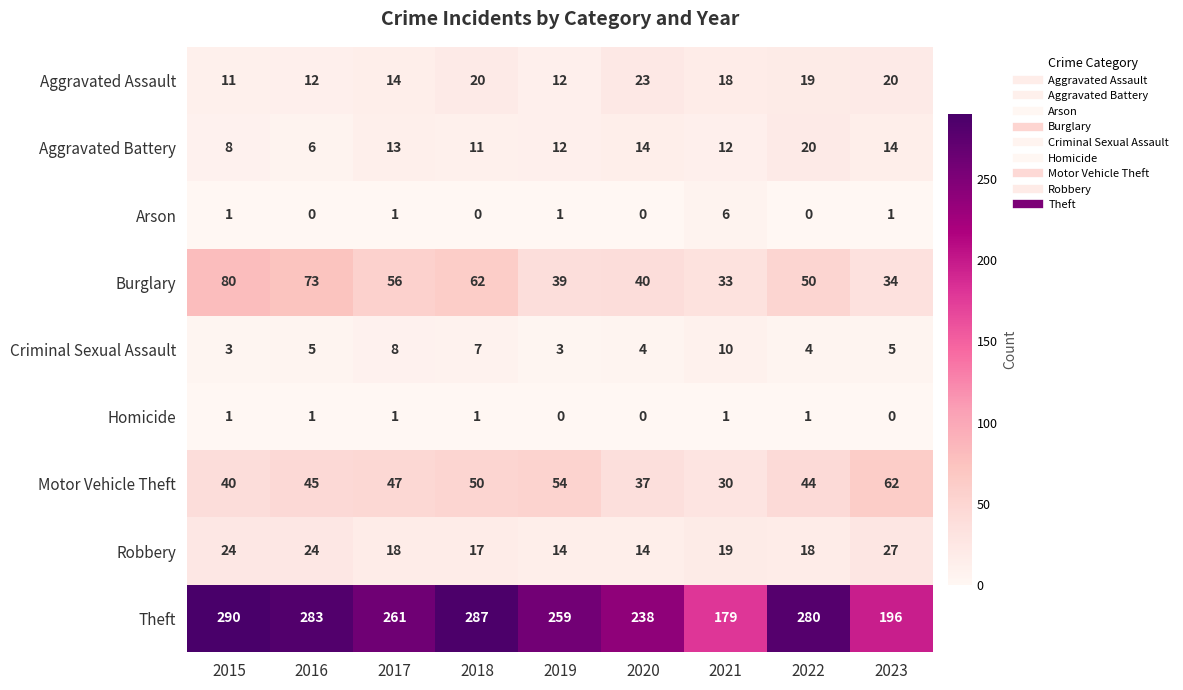

Which series has the widest spread of values?

Theft